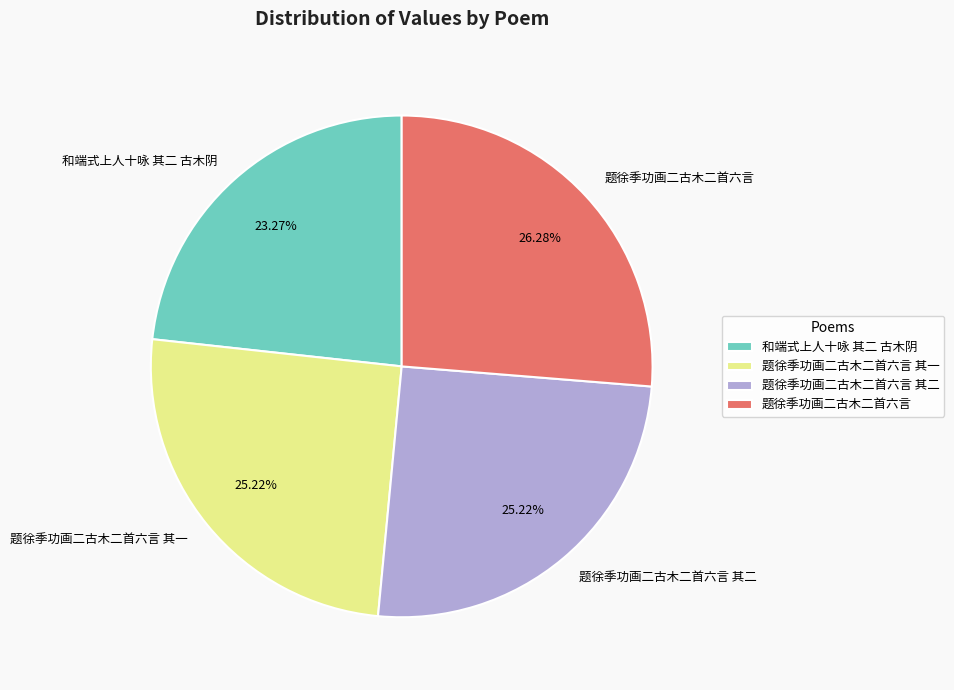

To the nearest percent, what is the difference between the largest and smallest slice percentages?

3%